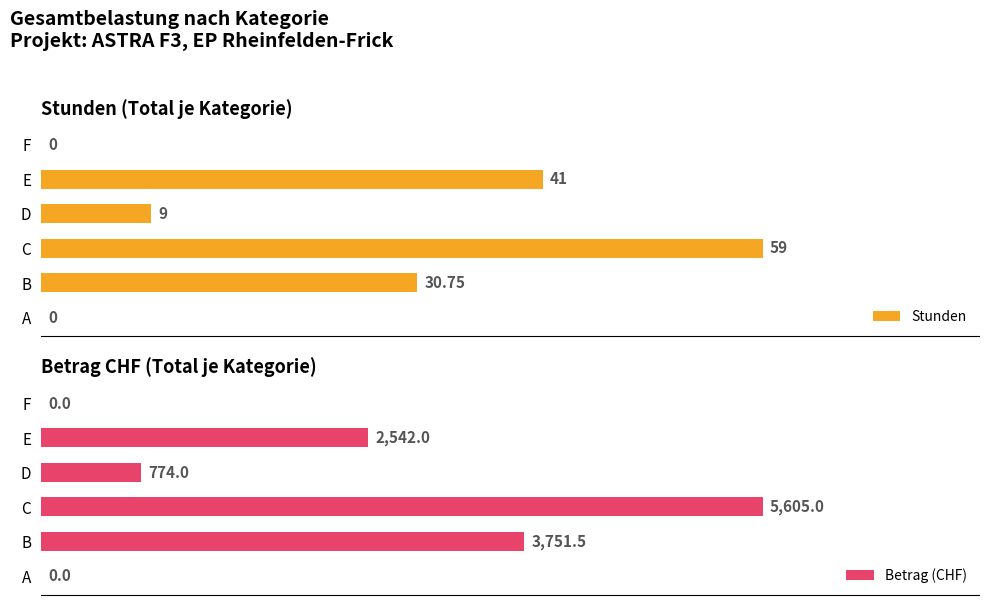

Which series has the largest range (max minus min)?

Betrag (CHF)